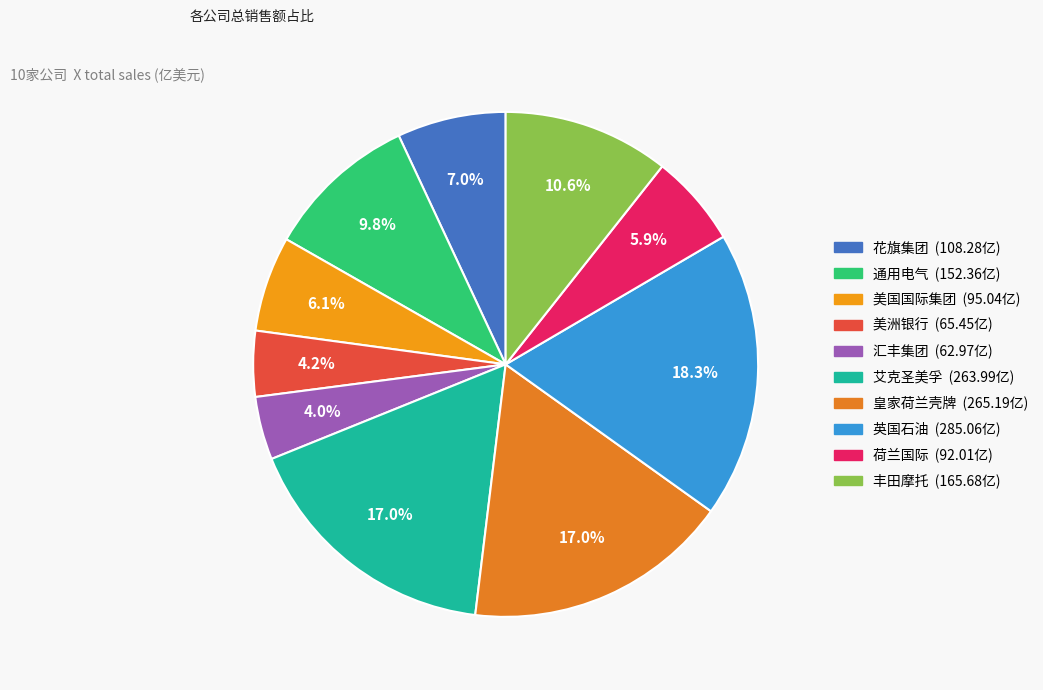

How many segments does this pie chart have?

10